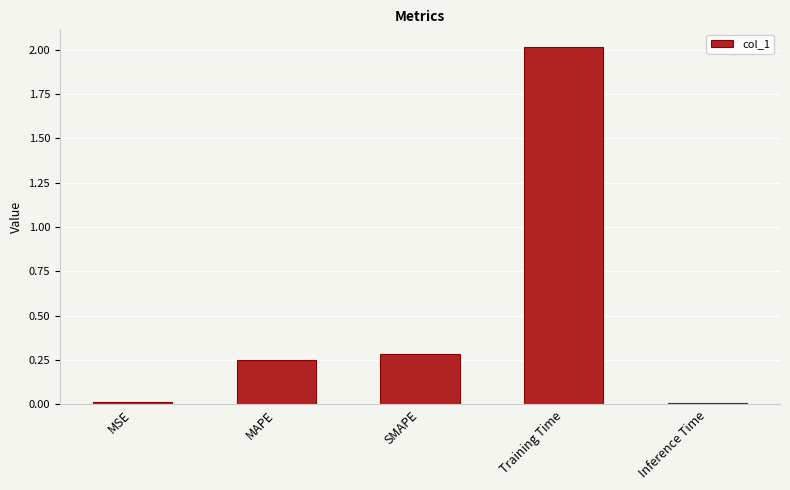

Are the bars grouped side by side (vs. stacked)?

No